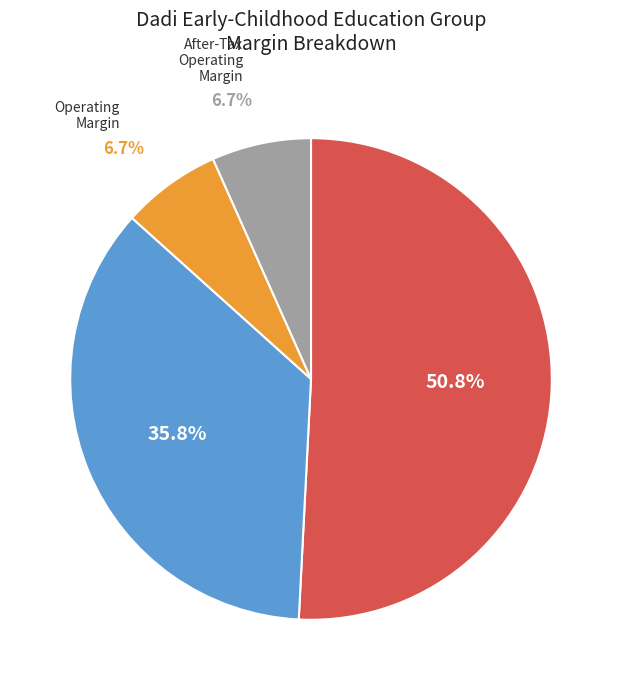

Is there any slice that represents more than half of the pie?

Yes